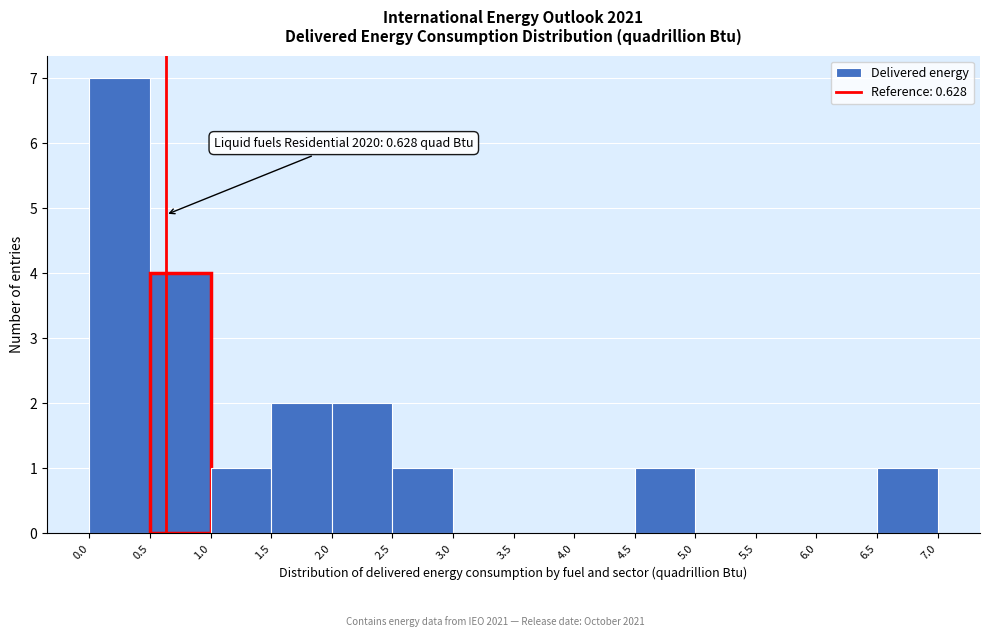

Which range on the x-axis has the tallest bar?

0.0 to 0.5